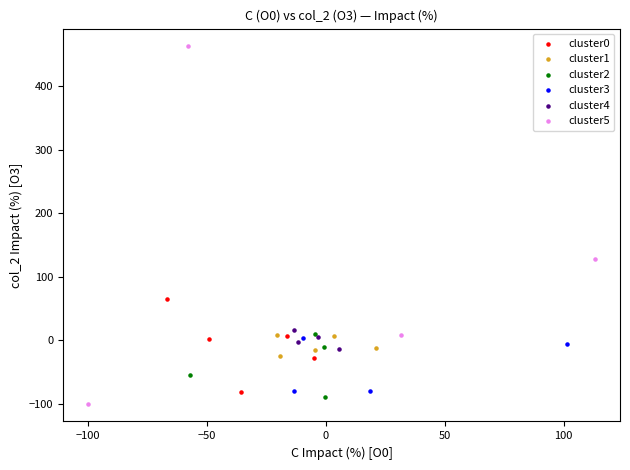

Which series reaches the maximum Y coordinate?

cluster5